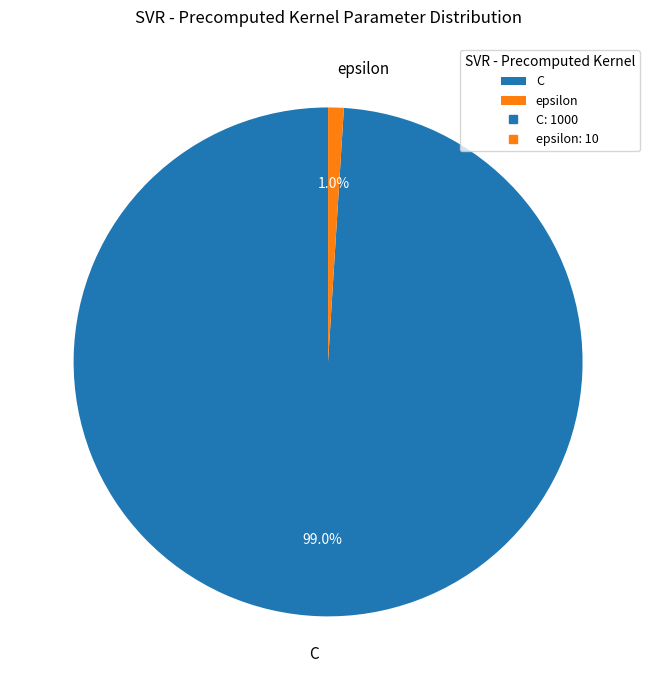

Which has a higher value, C or epsilon?

C